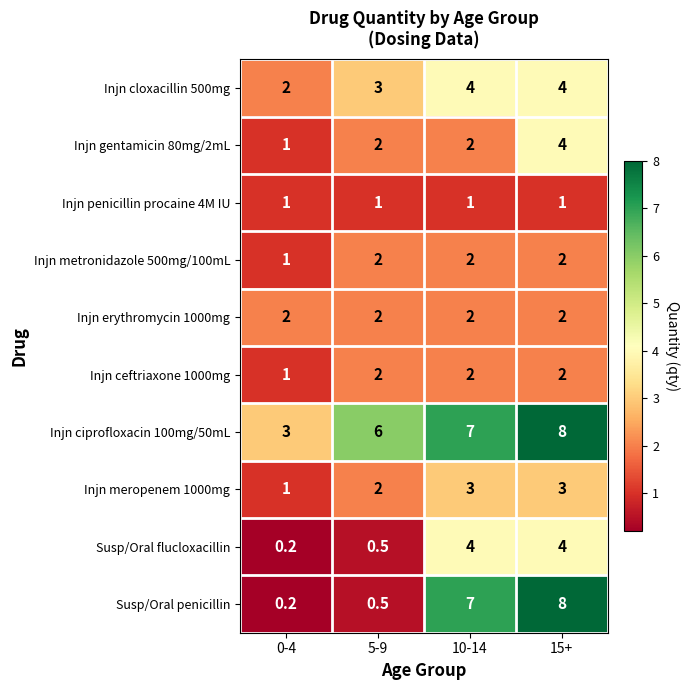

What value does the Injn meropenem 1000mg series have at 5-9?

2.0